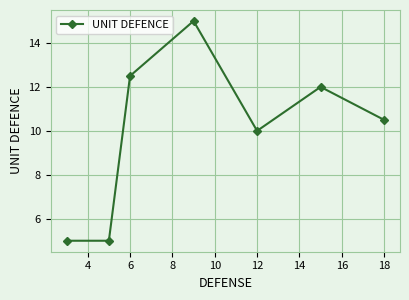

What is the difference between the second highest and minimum values?

7.5